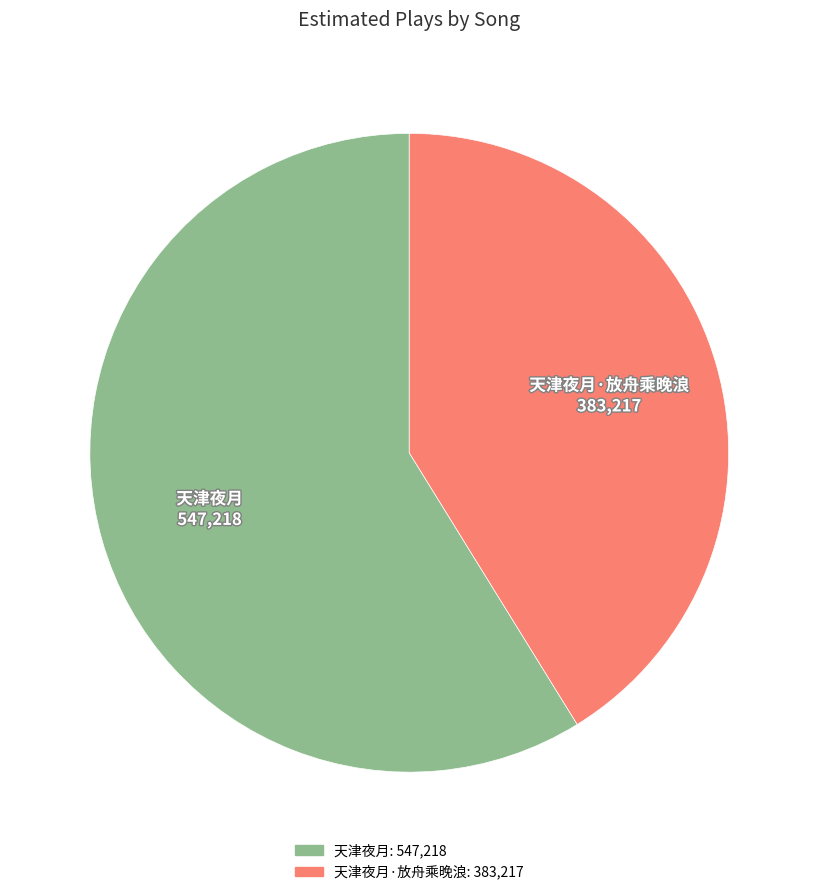

Is there a majority slice in this chart?

Yes